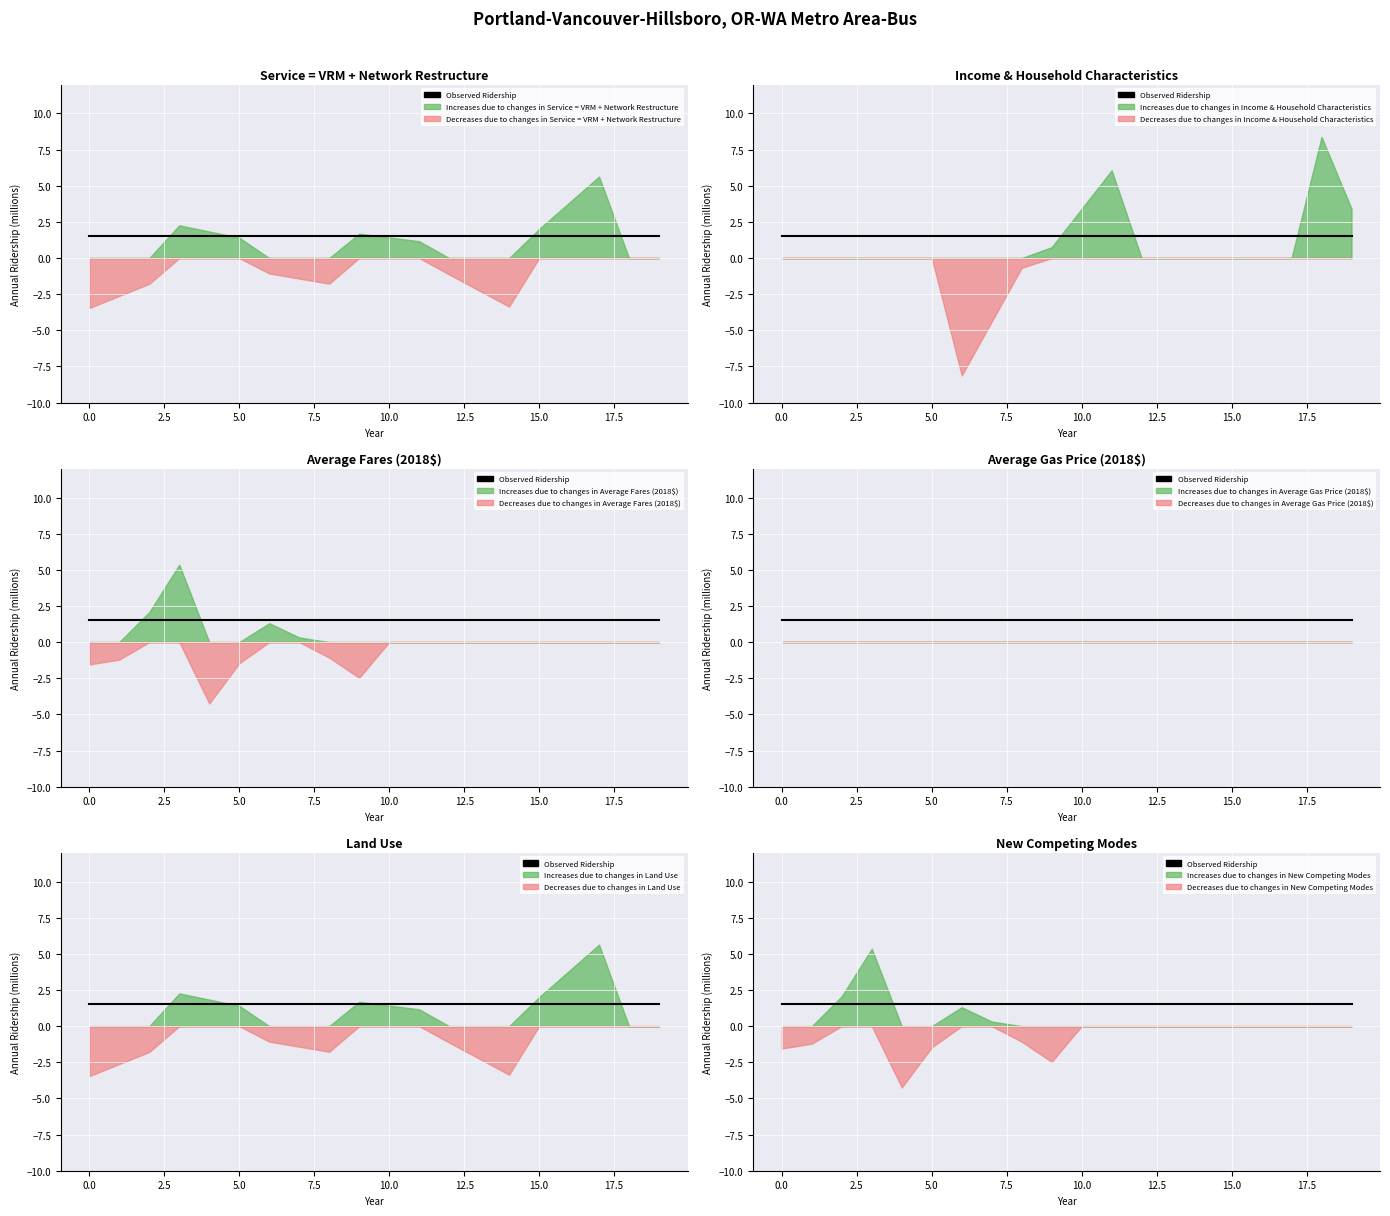

List the labels in order of Series C value, largest first.

3, 2, 6, 7, 10, 11, 12, 13, 14, 15, 16, 17, 18, 19, 8, 1, 5, 0, 9, 4